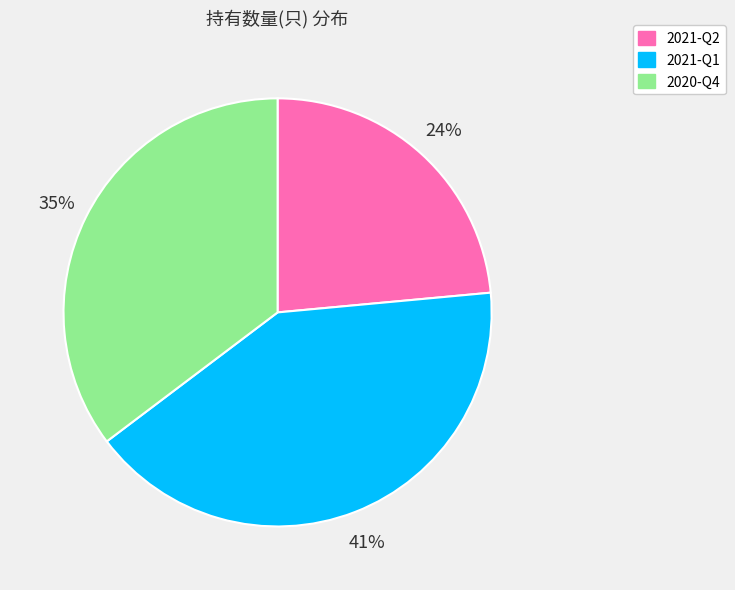

Do 2021-Q1 and 2020-Q4 together represent more than half of the pie?

Yes